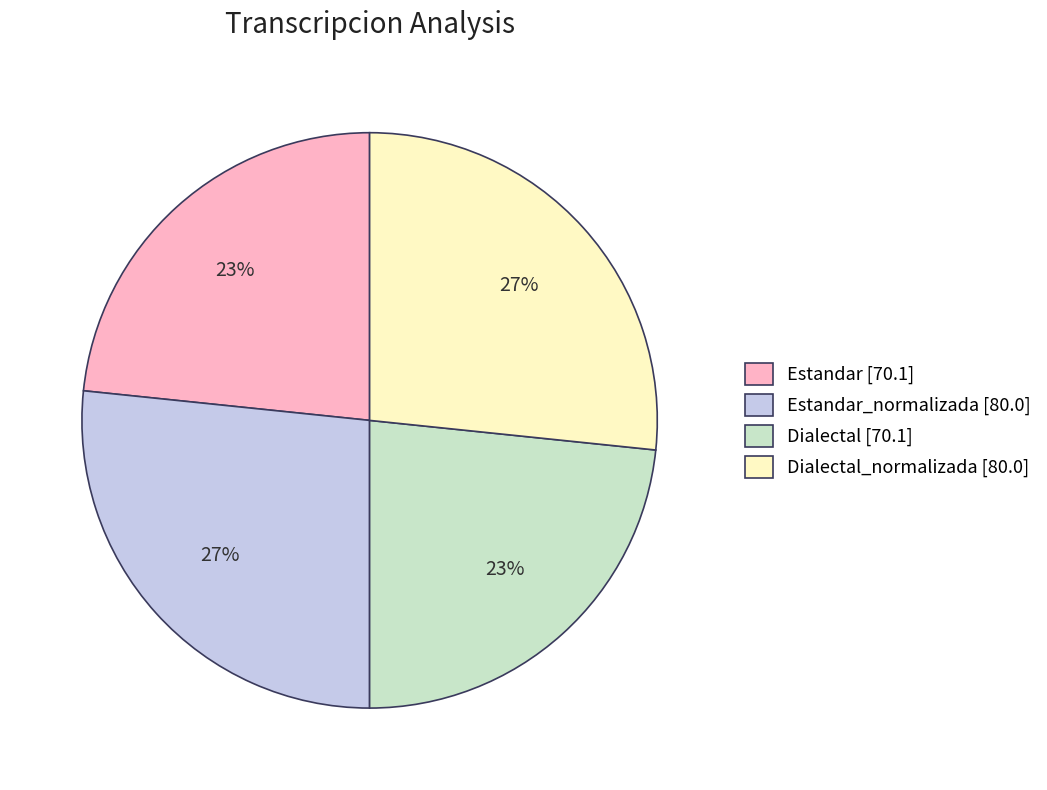

To the nearest percent, what is the average slice percentage?

25%